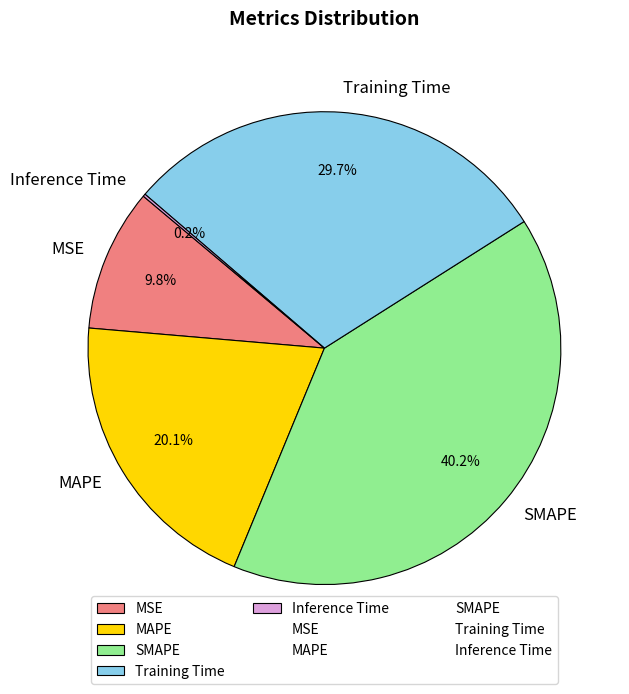

What portion of the pie excludes SMAPE?

59.8%